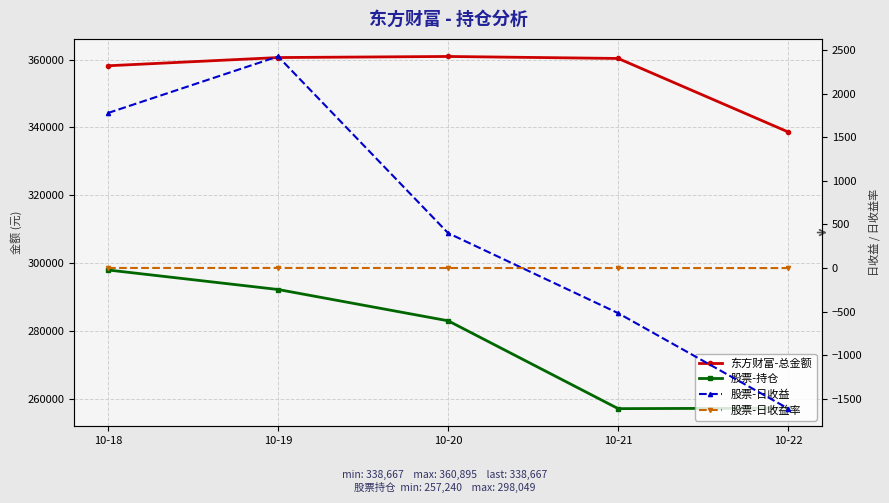

True or false: 东方财富-总金额 and 股票-日收益率 cross at least once.

False